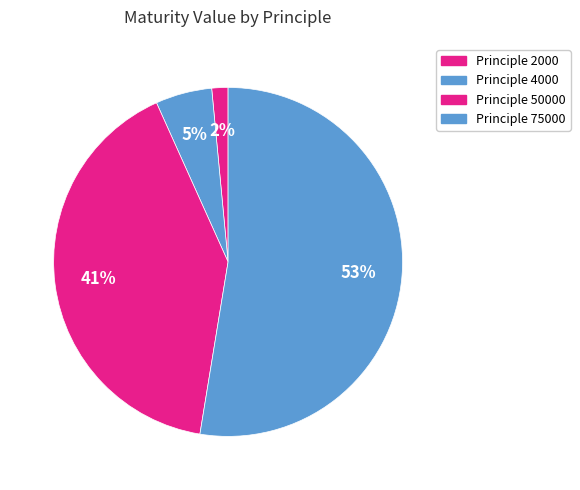

How many segments does this pie chart have?

4